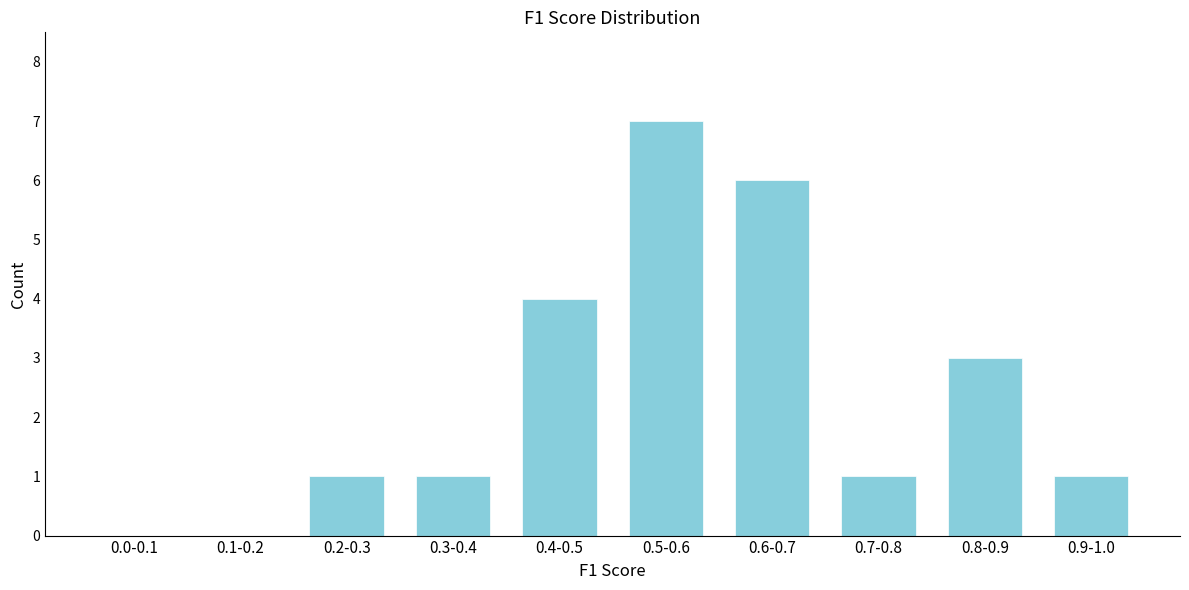

Reading left to right, what are all the values shown in this chart?

0.0-0.1=0	0.1-0.2=0	0.2-0.3=1	0.3-0.4=1	0.4-0.5=4	0.5-0.6=7	0.6-0.7=6	0.7-0.8=1	0.8-0.9=3	0.9-1.0=1